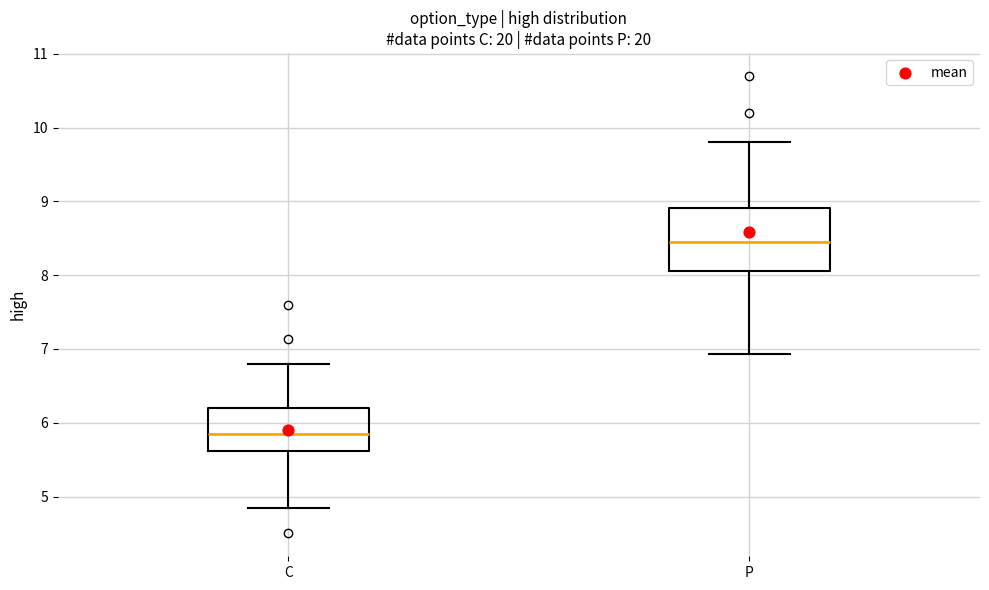

Which box's median line is the lowest?

C